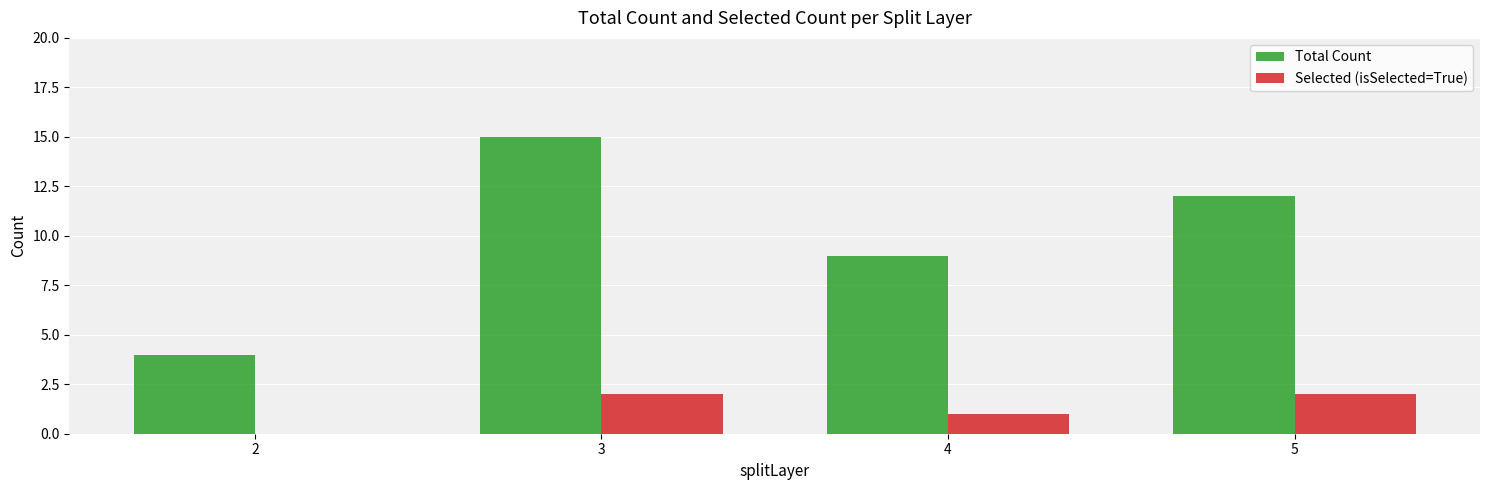

Reading left to right, list all the values displayed in this chart.

Total Count: 4	15	9	12
Selected (isSelected=True): 0	2	1	2